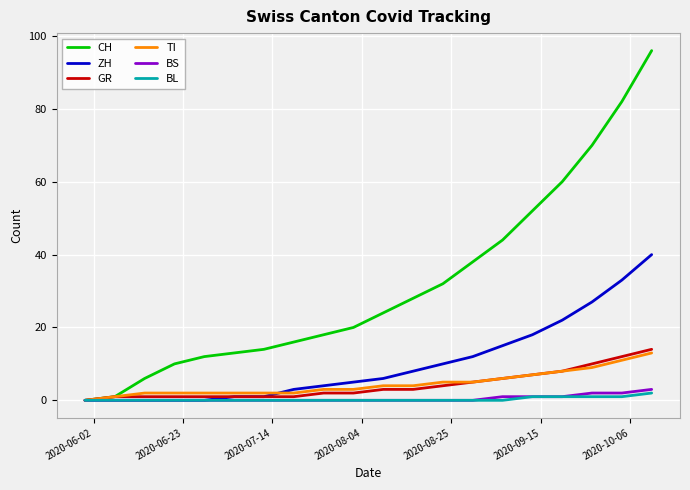

Which series has the widest spread of values?

CH